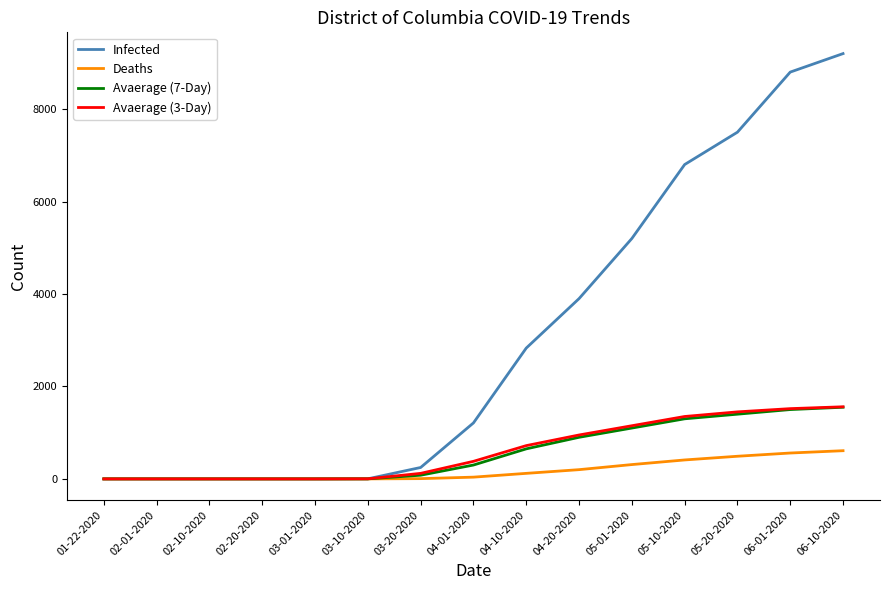

Which series has the largest range (max minus min)?

Infected